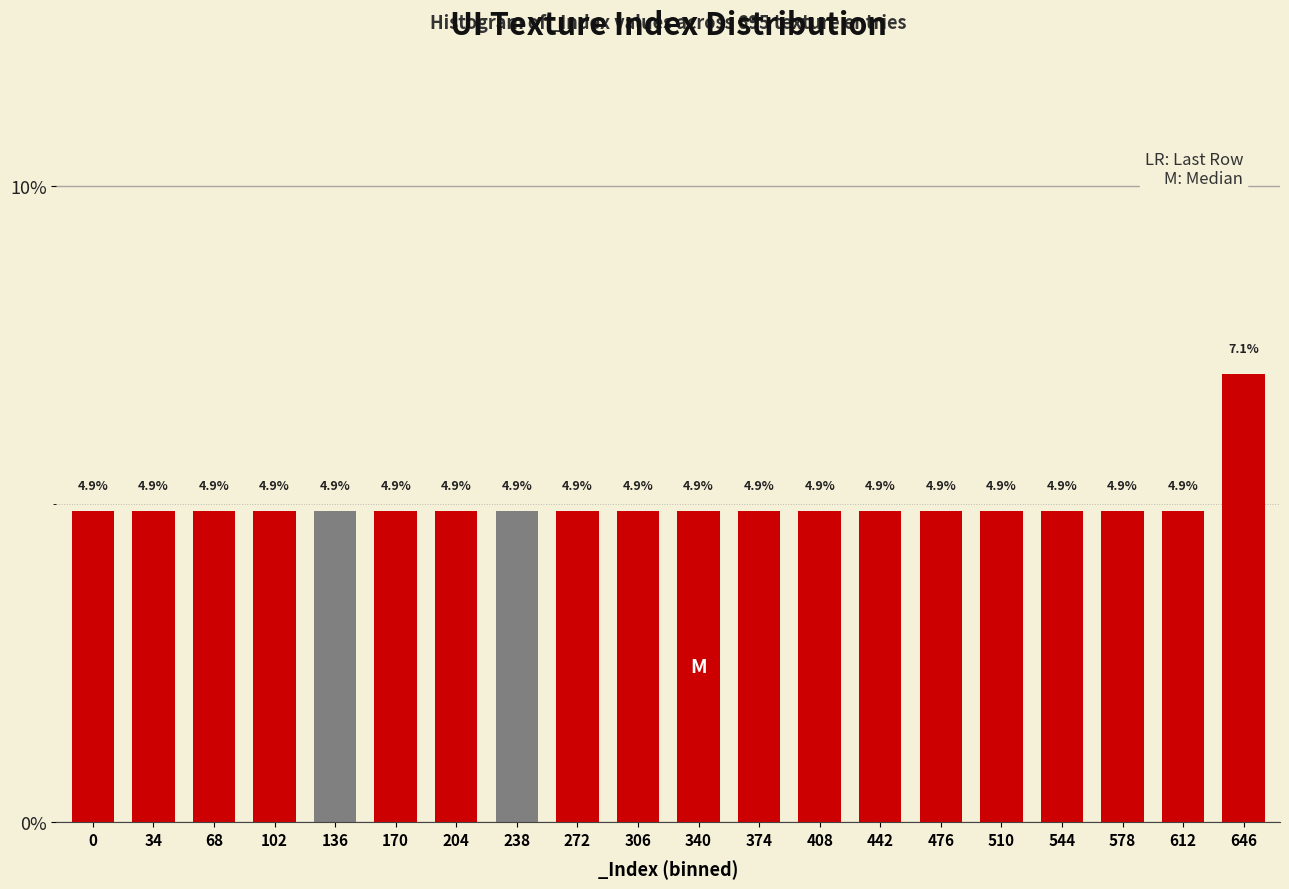

Reading right to left, what are all the values shown in this chart?

7.1	4.9	4.9	4.9	4.9	4.9	4.9	4.9	4.9	4.9	4.9	4.9	4.9	4.9	4.9	4.9	4.9	4.9	4.9	4.9